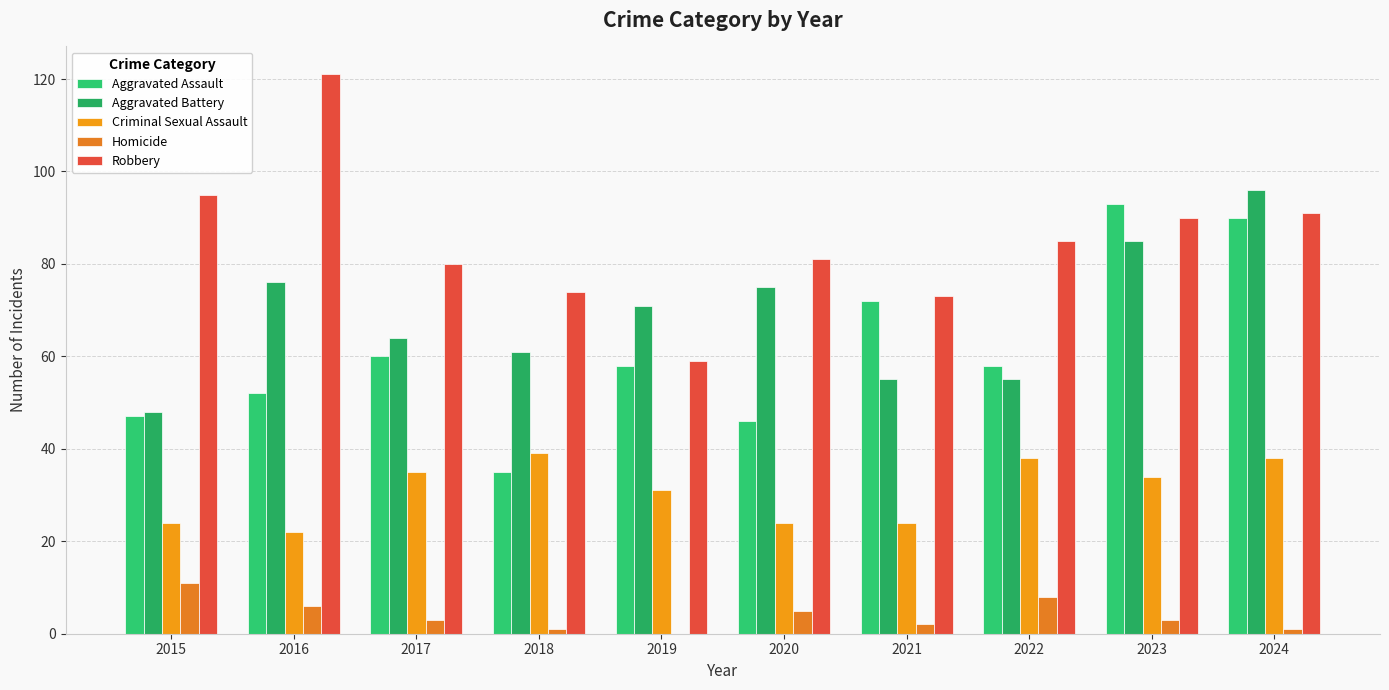

What is the difference between the second highest and minimum values in the Homicide series?

8